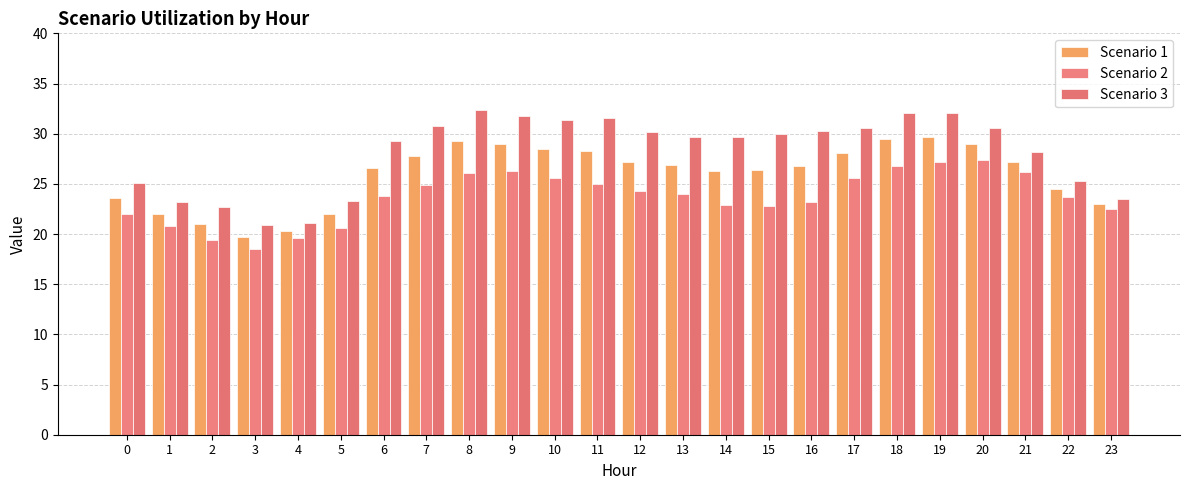

At which category does the chart reach its minimum across all series?

3